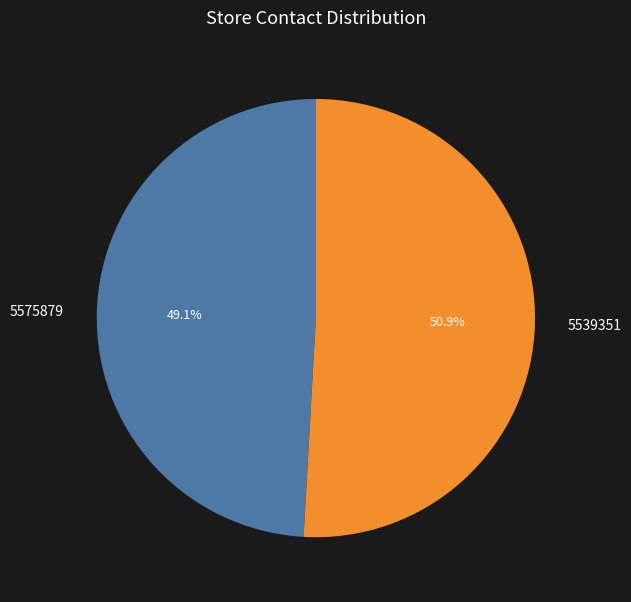

How many slices are in this pie chart?

2